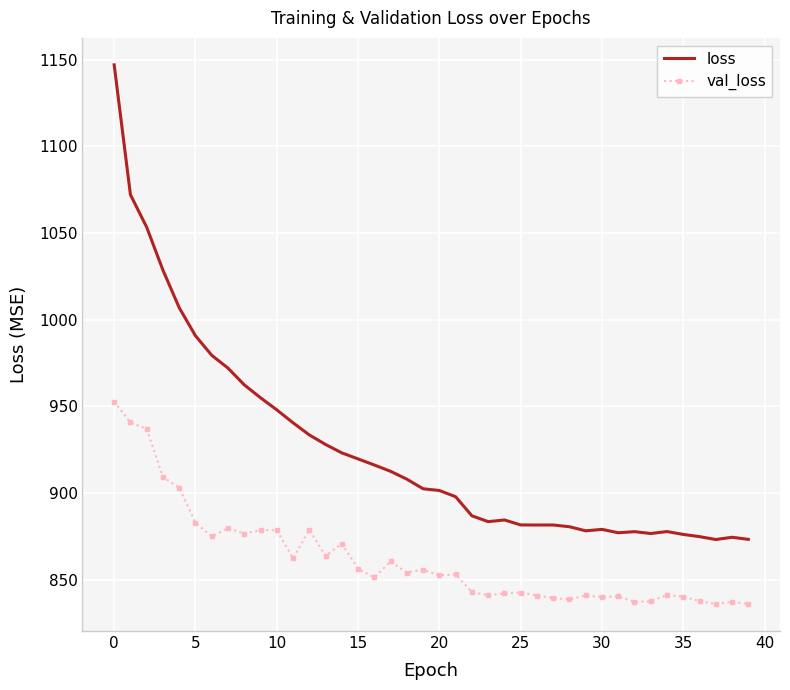

What is the greatest value displayed?

1147.0